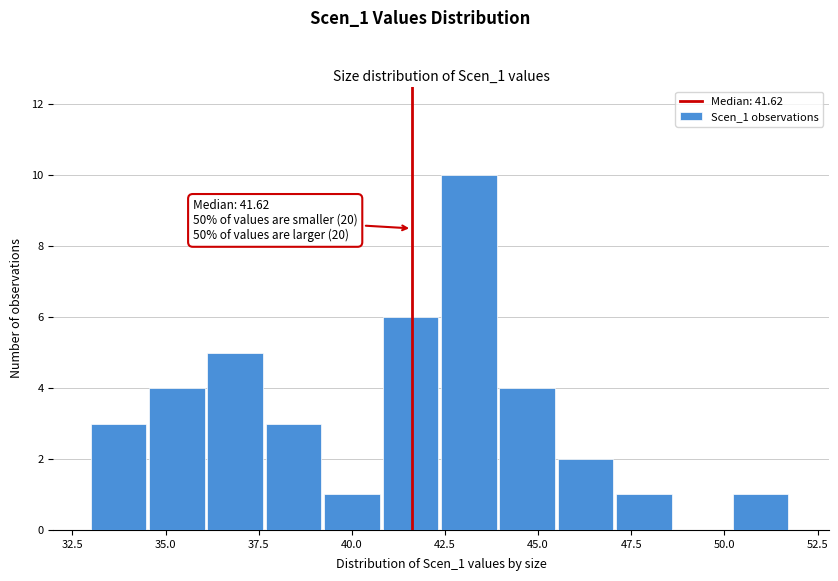

Around what value on the x-axis is the tallest bar? Give the approximate position of its centre, as read against the axis.

43.0